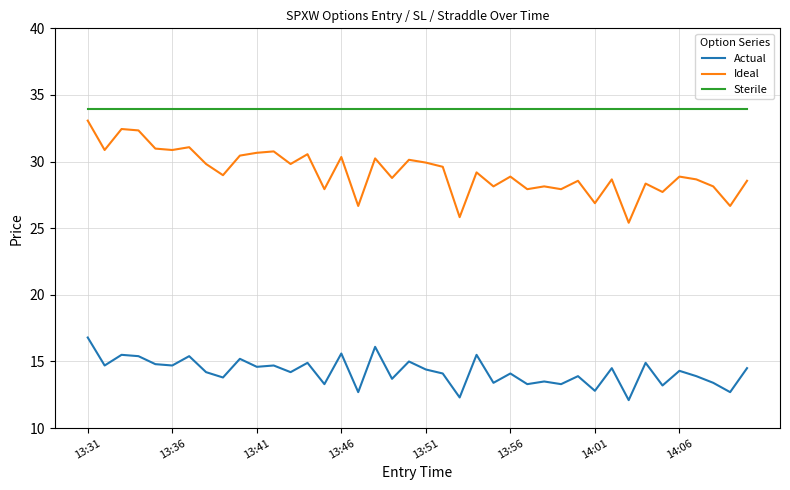

What is the difference between the maximum and minimum values in the Ideal series?

7.7